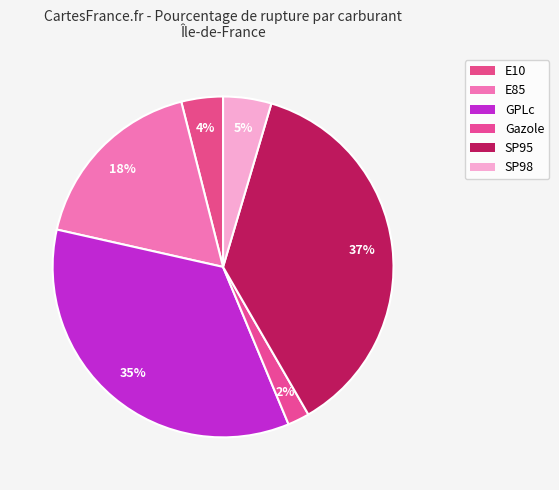

To the nearest percent, what is the average slice percentage?

17%